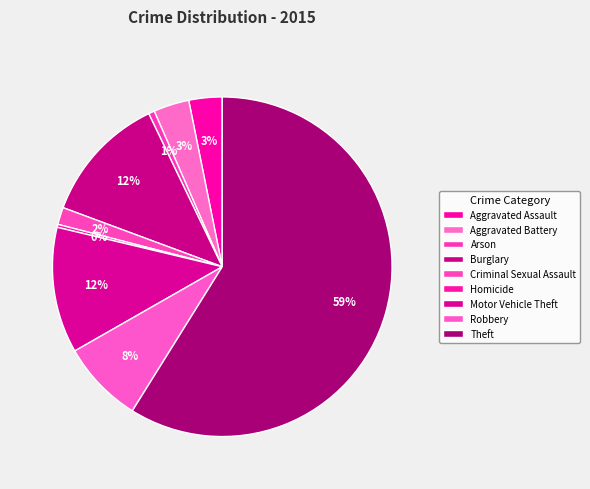

Which slice represents more than half of the pie?

Theft